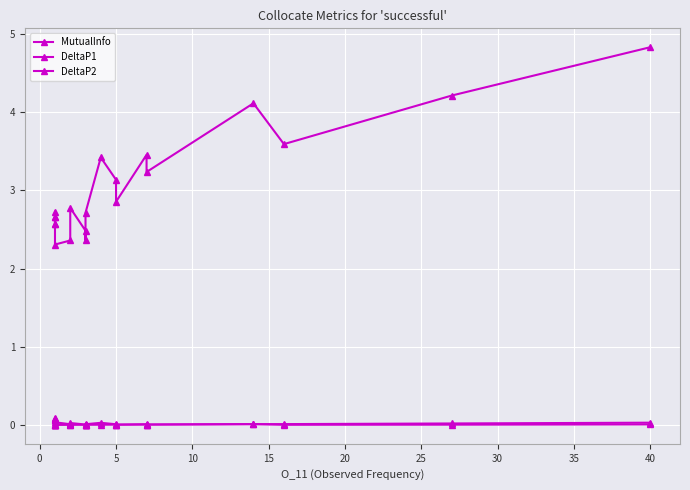

Is it true that DeltaP2 equals 0.0 at 25?

True